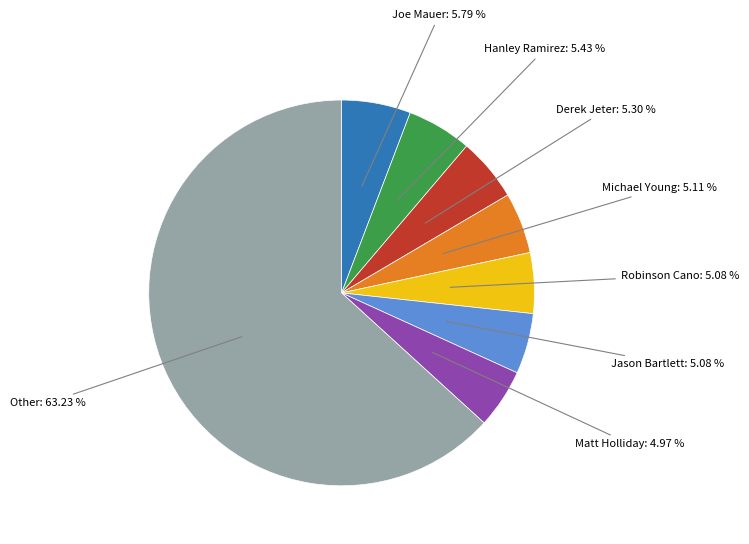

Does any single category account for the majority?

Yes